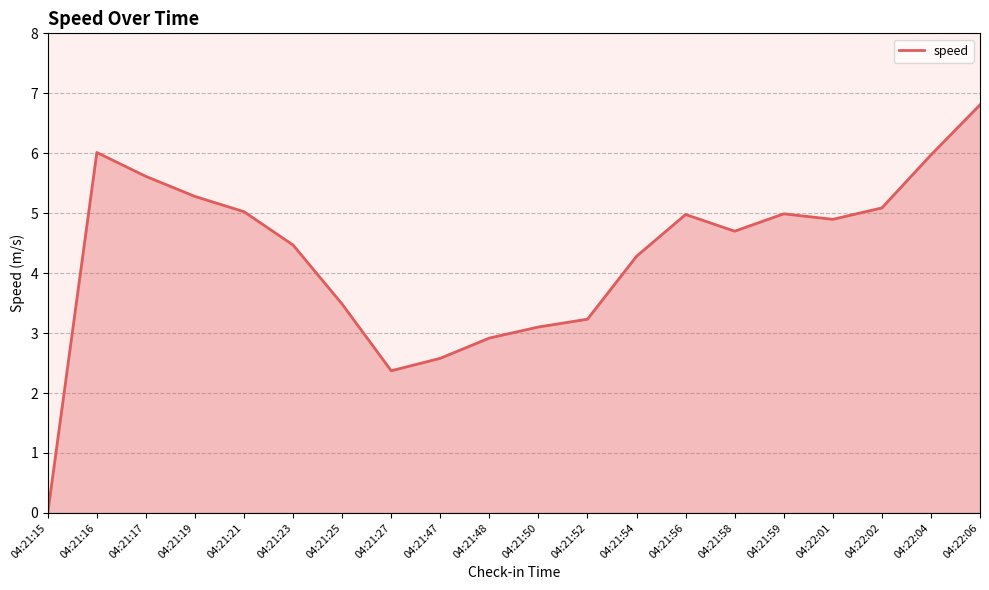

How many values are below 4?

7